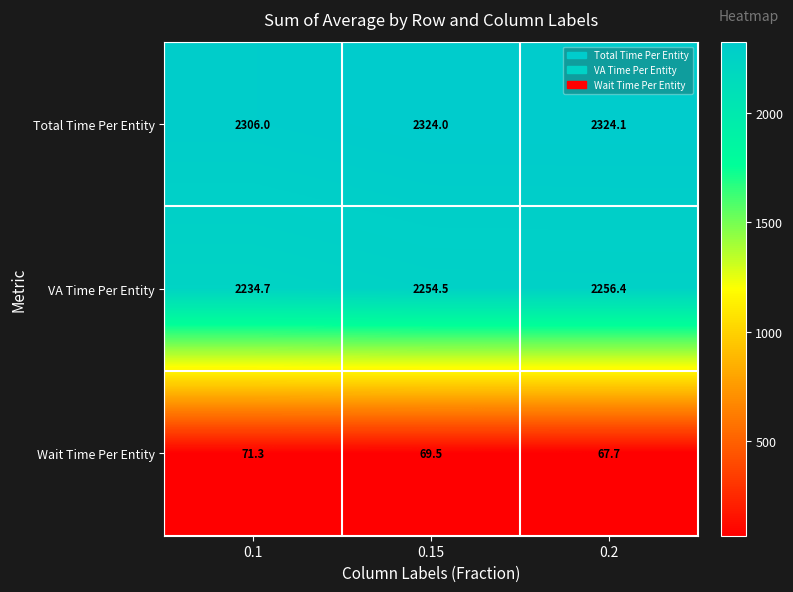

What is the minimum value for Wait Time Per Entity?

67.7